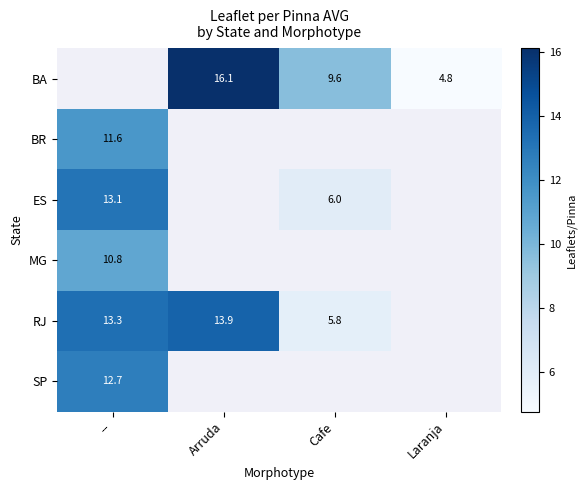

Count the BA values in the range 9 to 16.

1